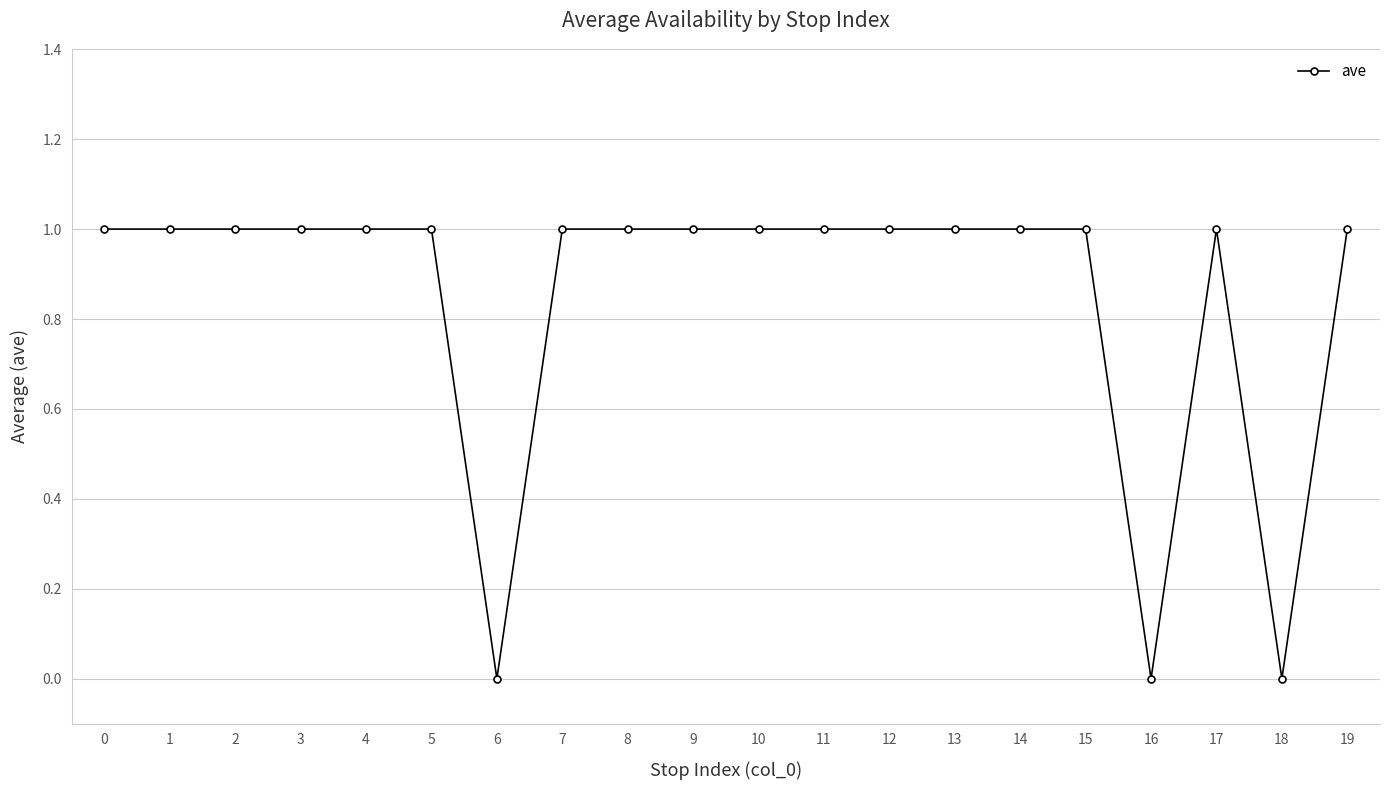

What is the maximum value shown in the chart?

1